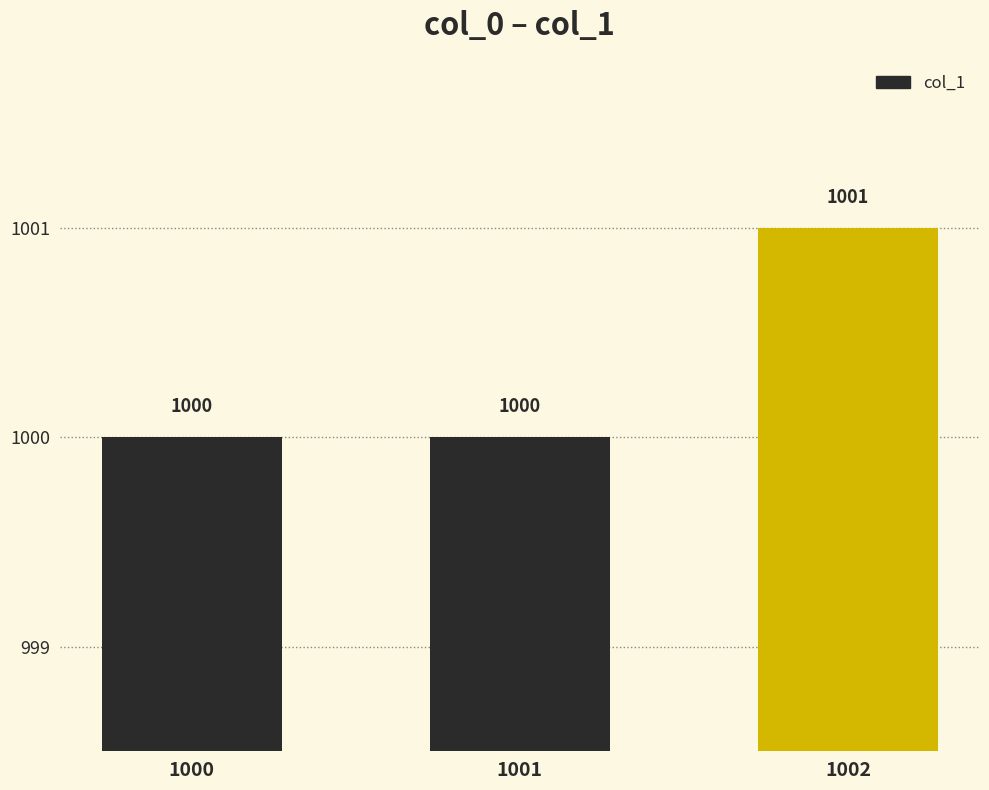

Reading right to left, what are all the values shown in this chart?

1001	1000	1000